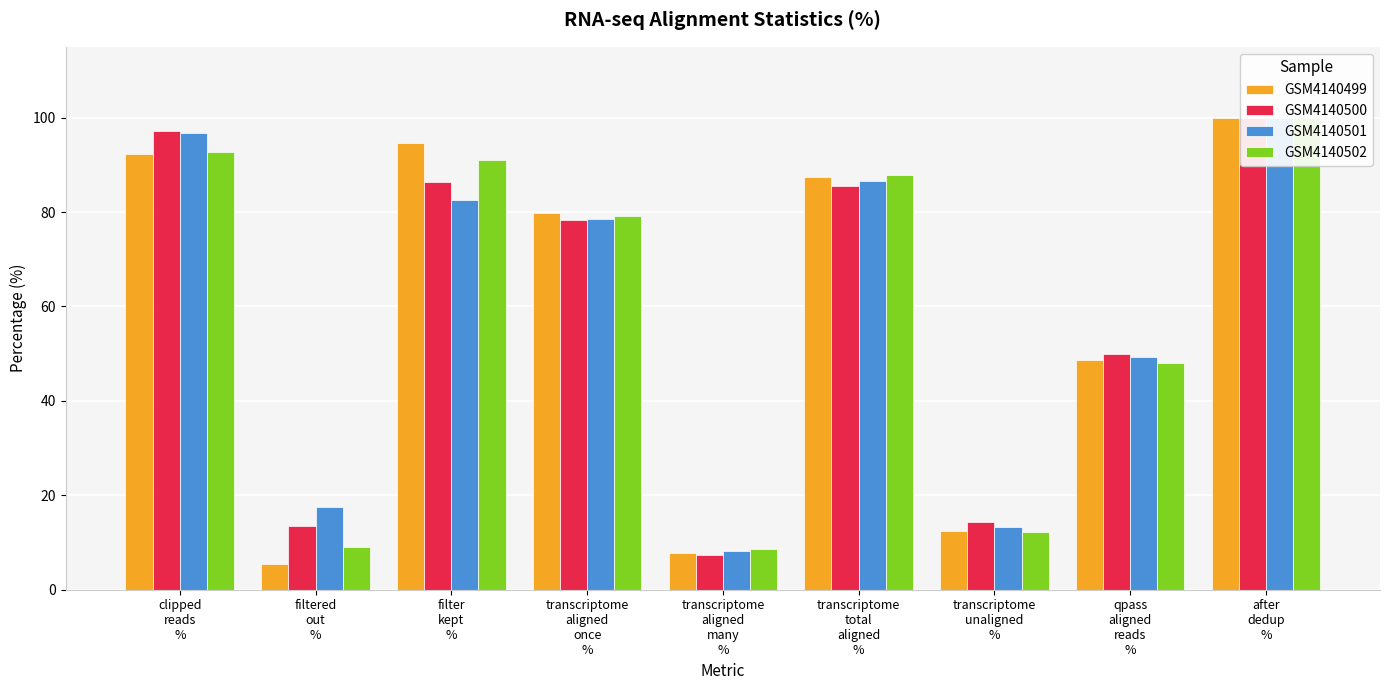

At which label does GSM4140499 first exceed 79?

clipped
reads
%